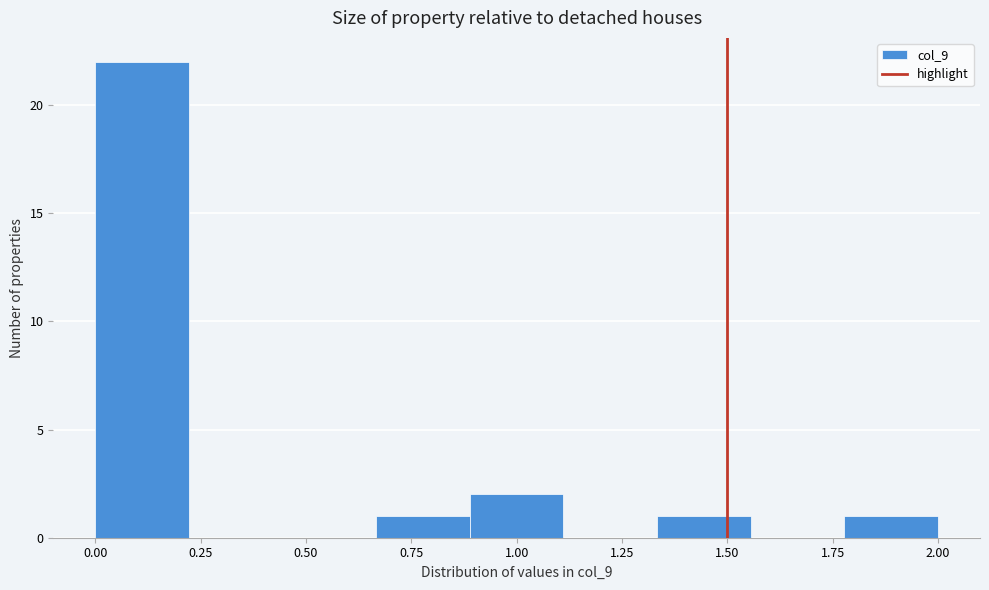

How tall is the bar that spans 0.90 to 1.10 on the x-axis? Neither the bar edges nor the heights are printed on the chart, so give them approximately, as read against the axes.

2